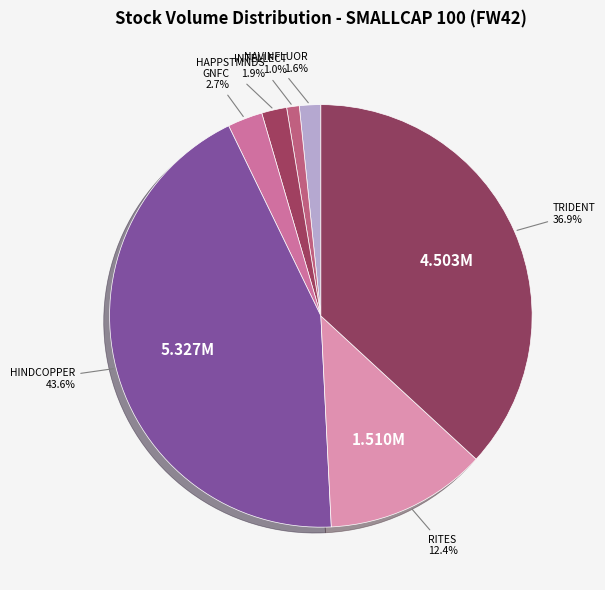

How many slices are in this pie chart?

7